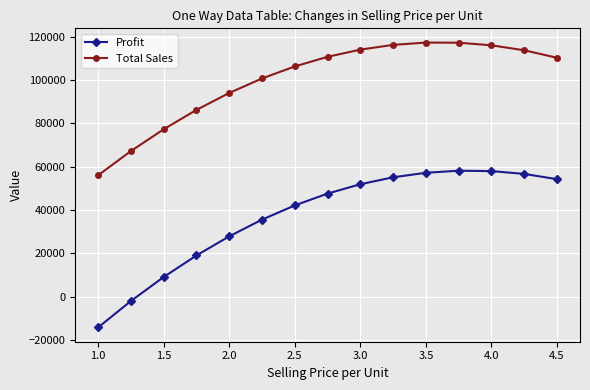

What is the value of the Total Sales point at the 6th from the left?

100687.5